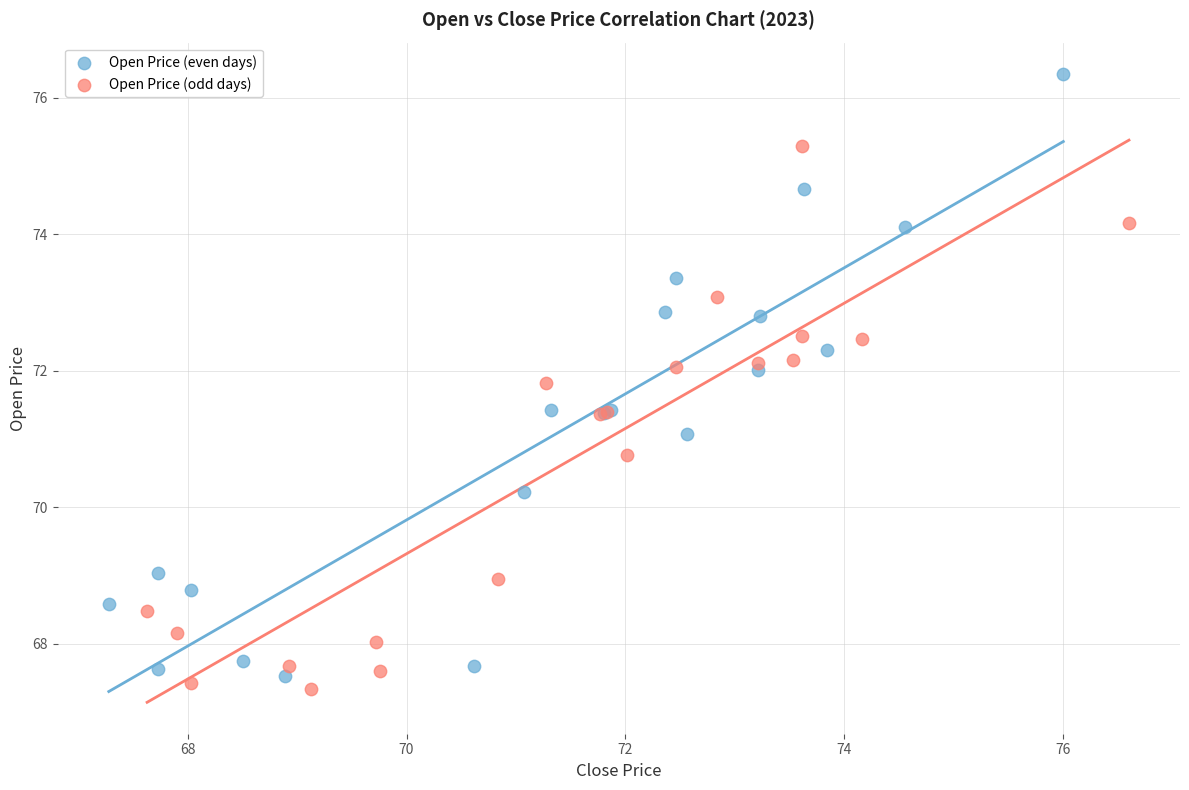

Which series has the widest spread of Y values?

Open Price (even days)